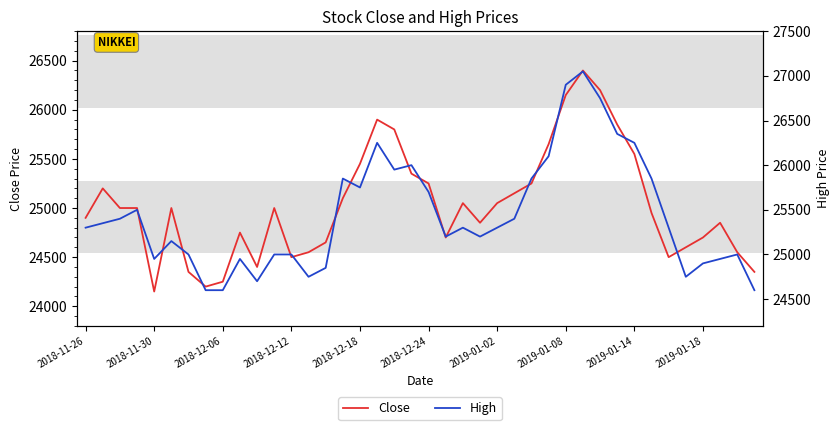

Which series has the widest spread of values?

High